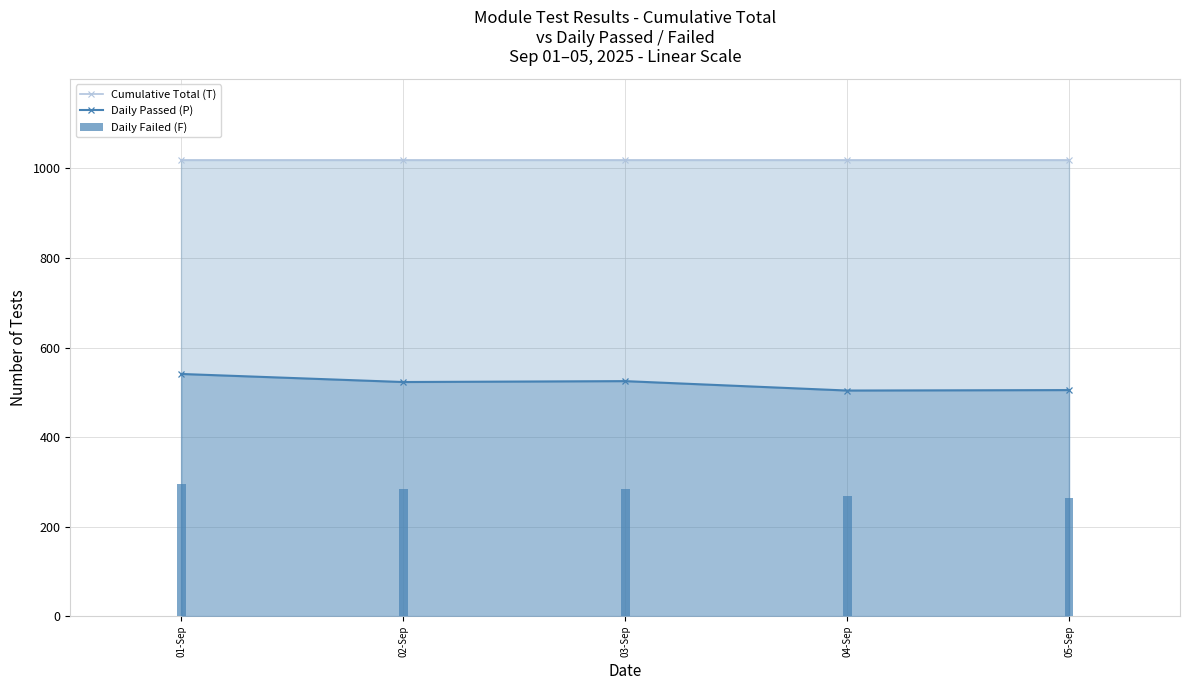

What is the value of the Daily Passed (P) point at the 5th from the left?

505